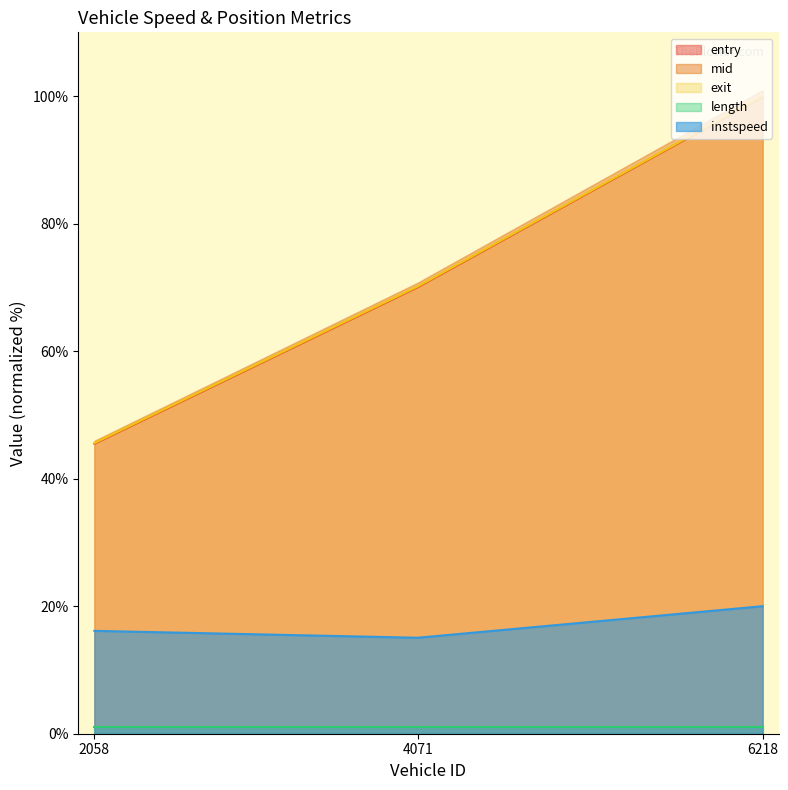

What is the highest value of the mid series?

100.0